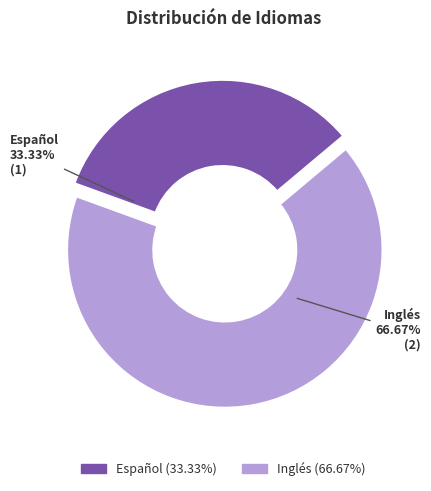

To the nearest percent, what is the average slice percentage?

50%